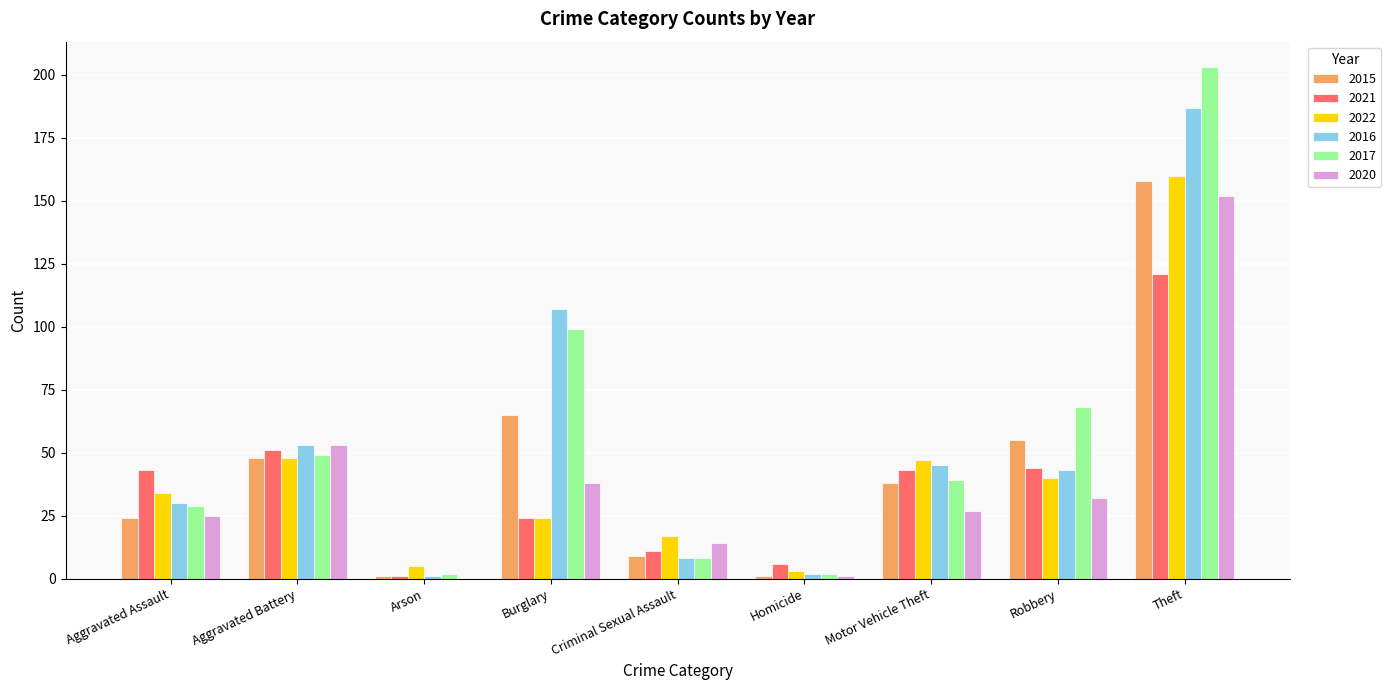

What is the highest value of the 2022 series?

160